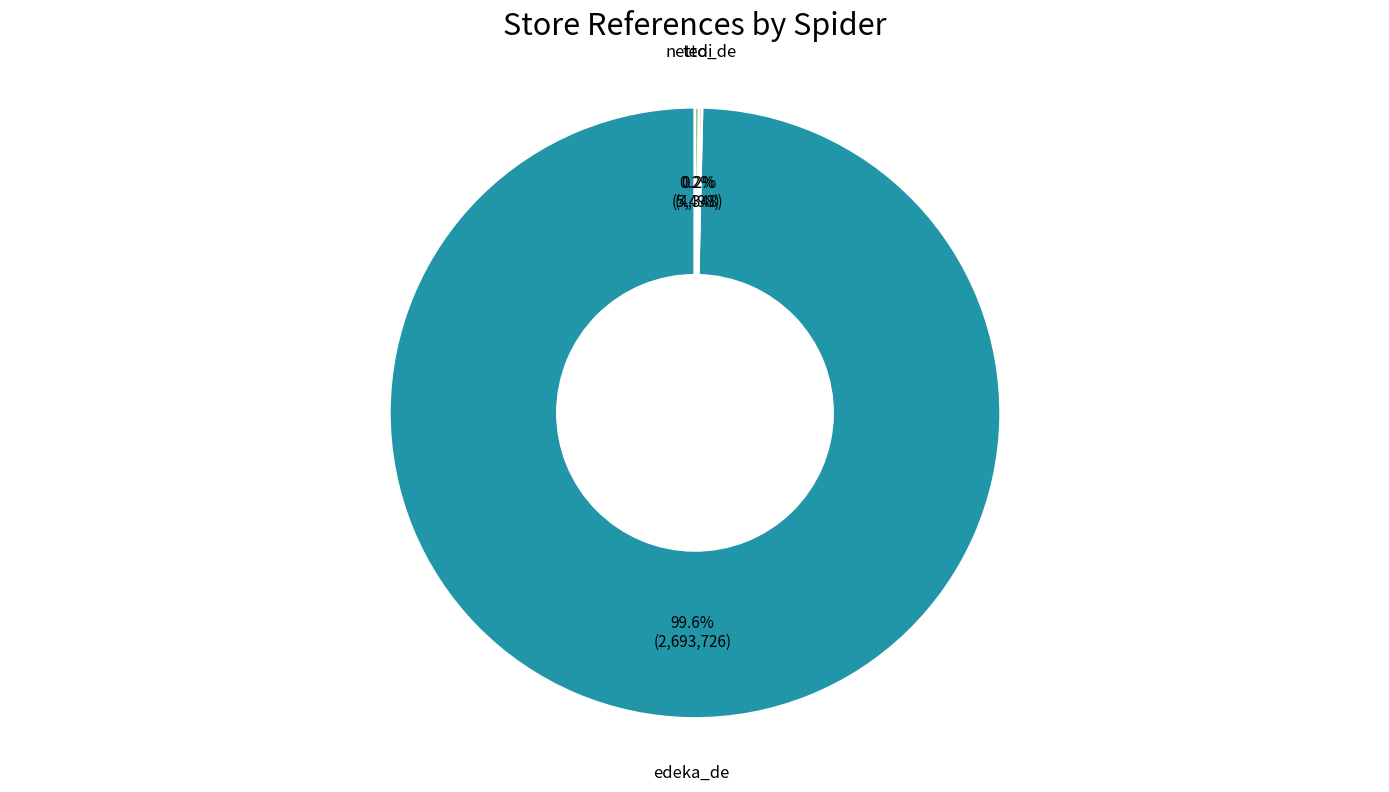

Which category has the biggest portion of the pie?

edeka_de